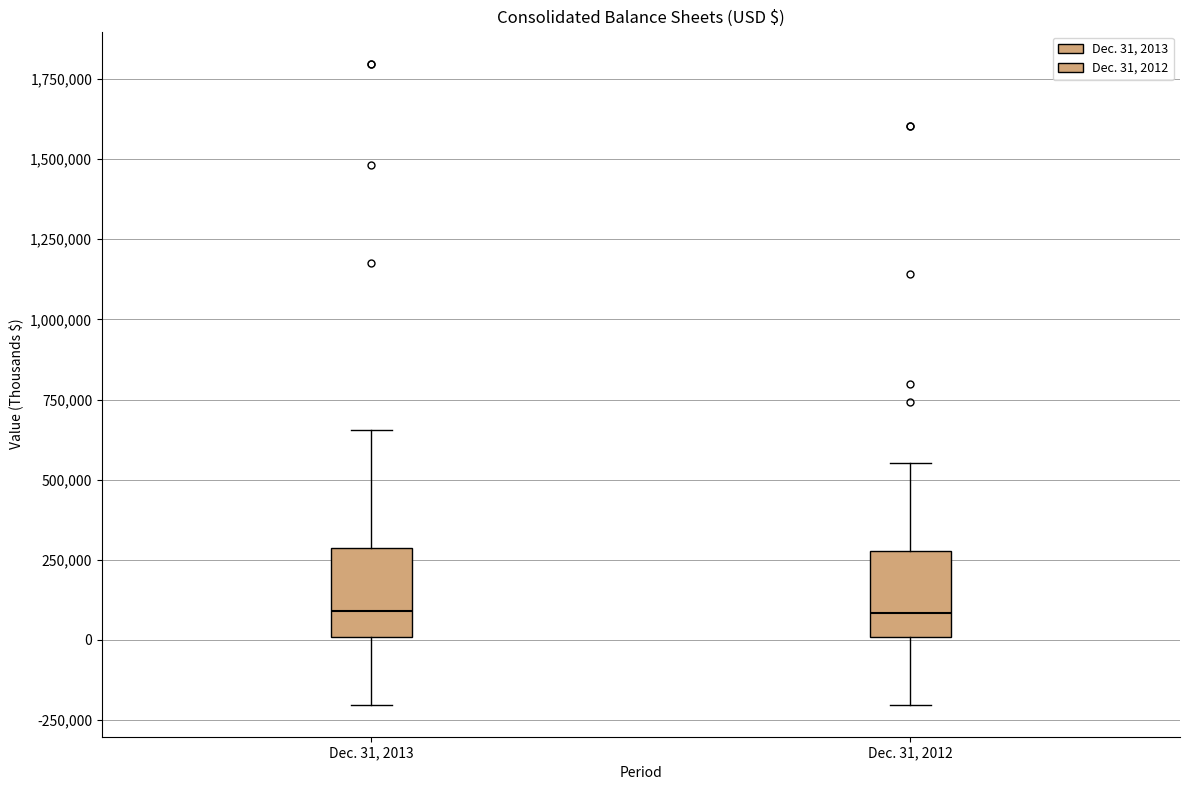

Reading left to right, read every box against the y-axis: the position of its median line, the range the box covers, and the ends of its whiskers. The values are not printed on the chart, so give them approximately, as read against the axis.

Dec. 31, 2013: median 100000, box 0 to 300000, whiskers -200000 to 650000
Dec. 31, 2012: median 100000, box 0 to 300000, whiskers -200000 to 550000